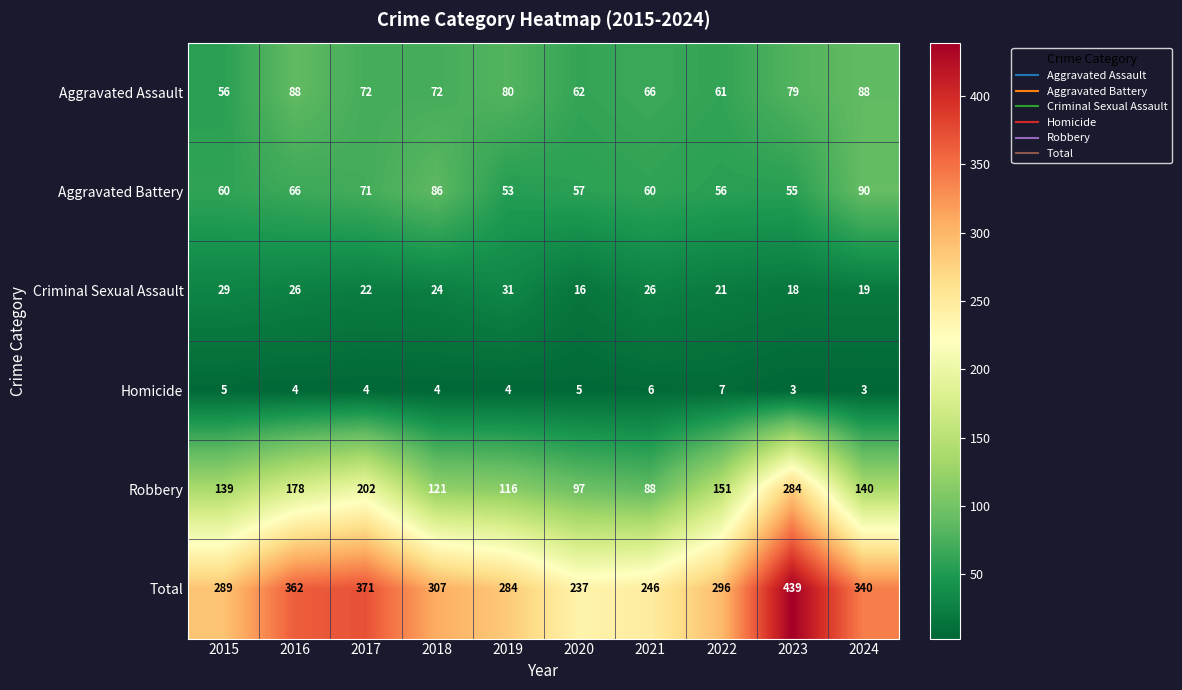

What is the average value of the Robbery series?

152